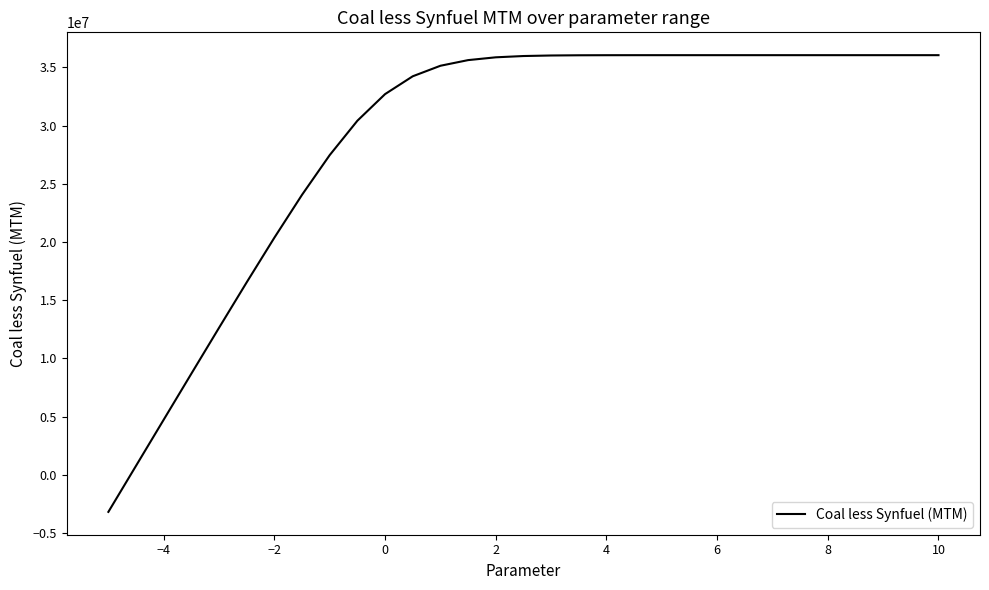

What is the minimum value shown in the chart?

-3168815.1